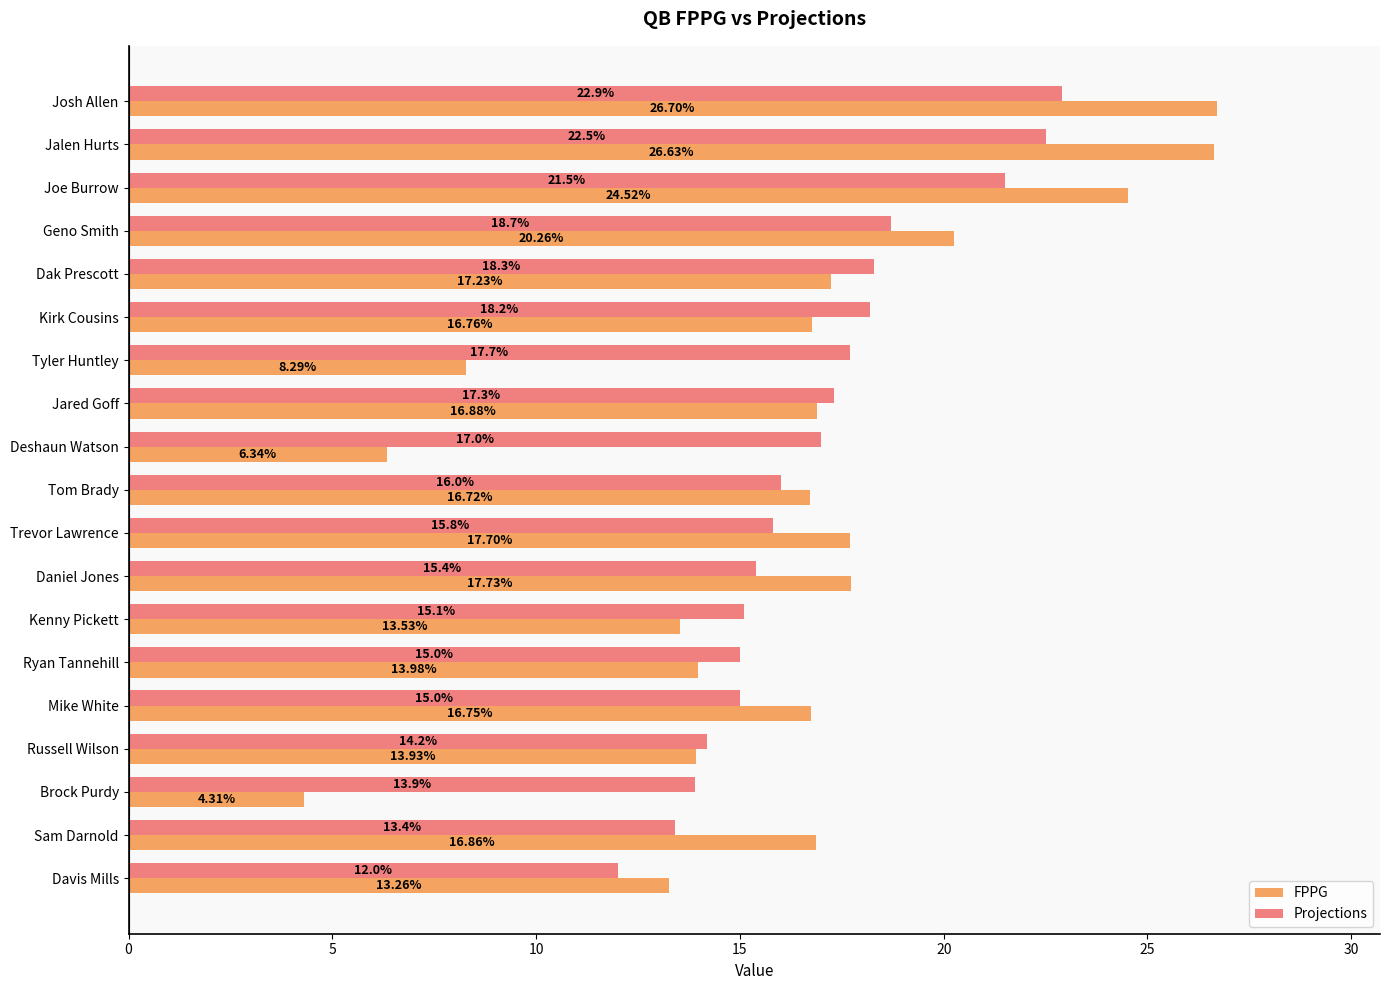

At which label is FPPG closest to 15?

Ryan Tannehill